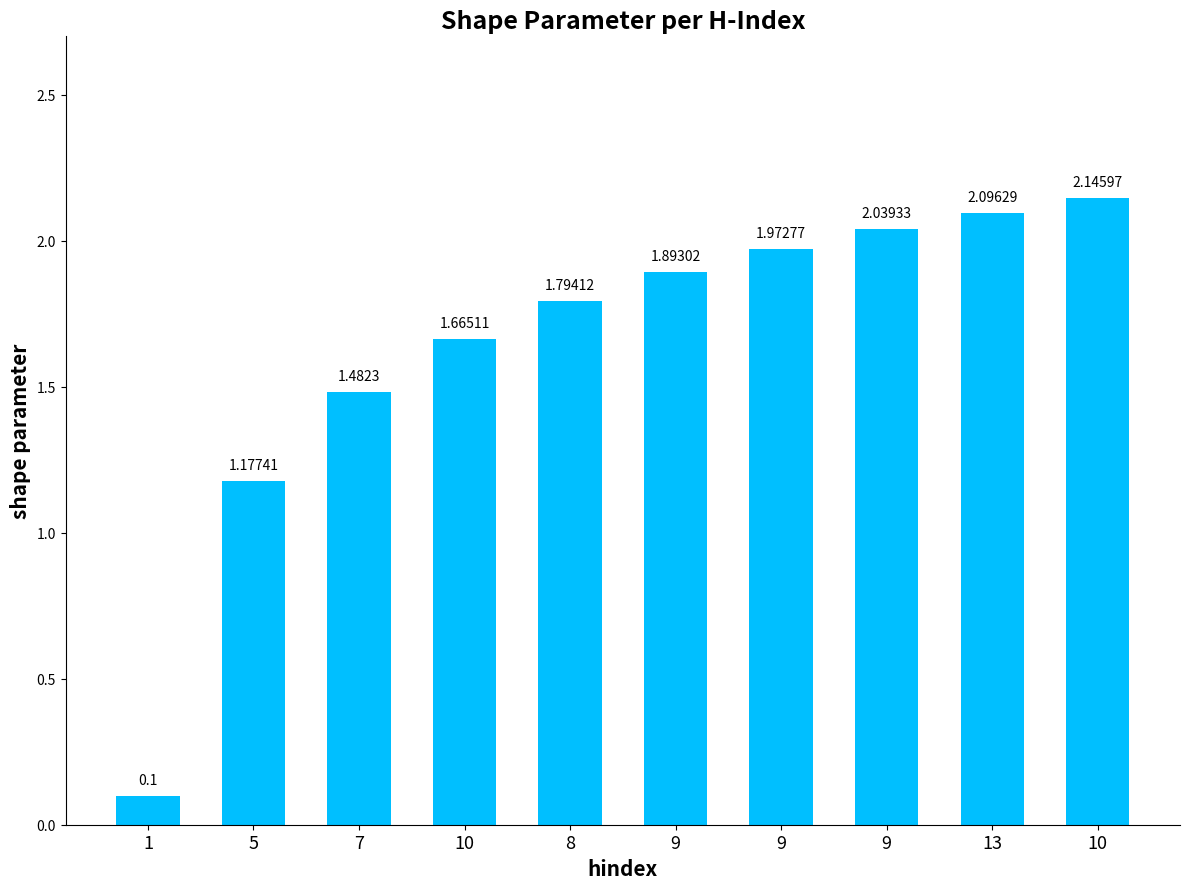

The value at 9 is 1.1. True or false?

False